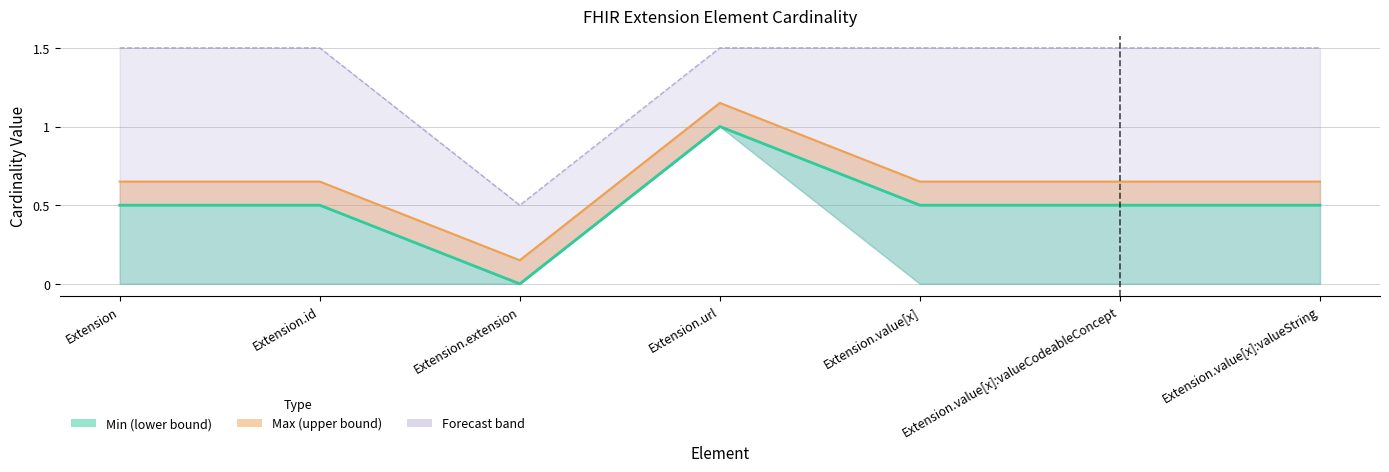

How many interior local valleys (lower than both neighbors) does the data have?

1